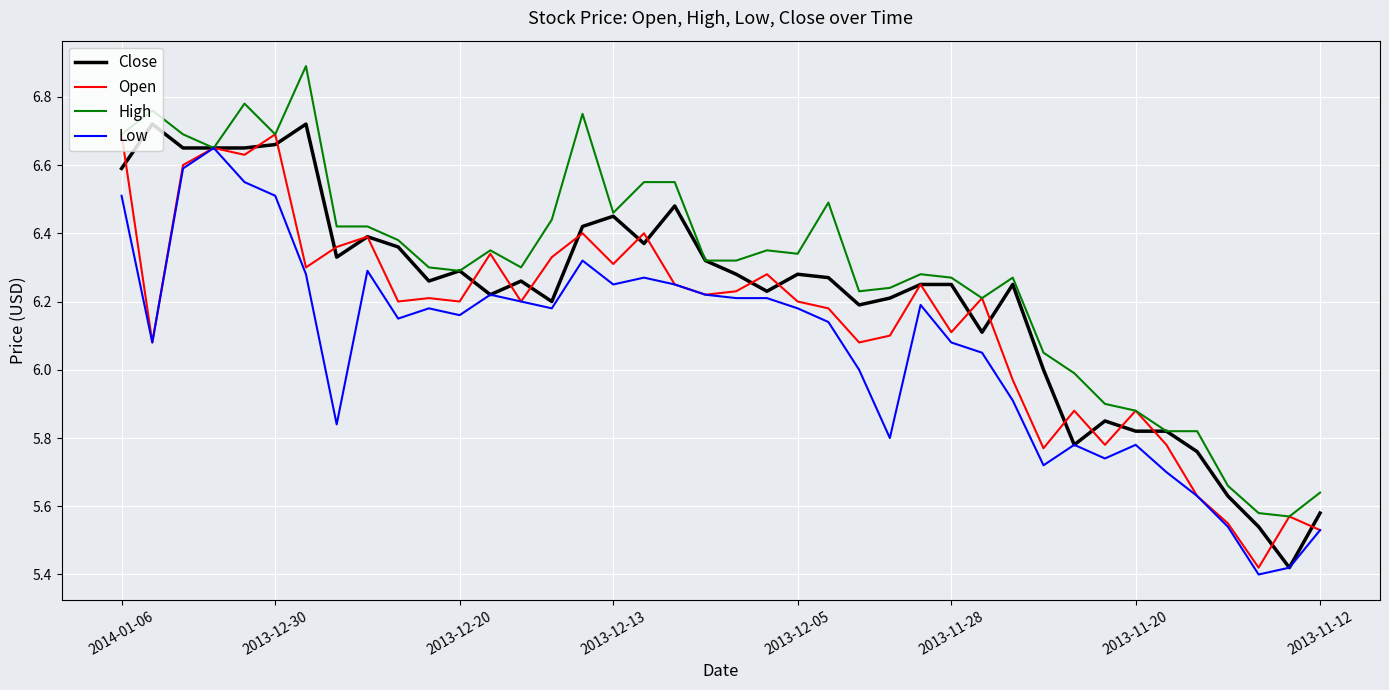

Which series has the largest total across all categories?

High